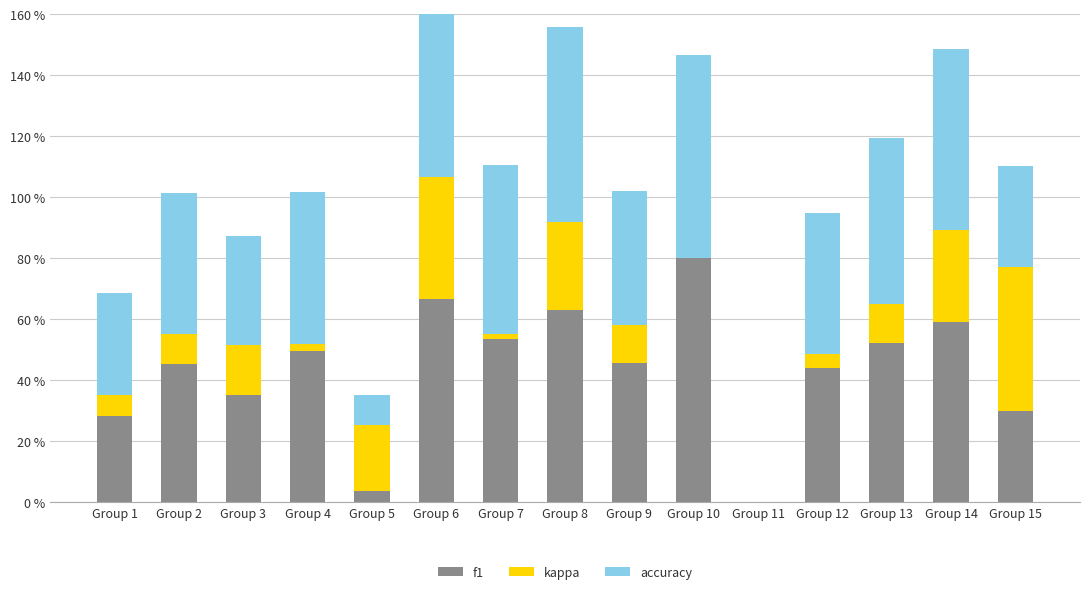

What is the difference between the second highest and minimum values in the kappa series?

0.4